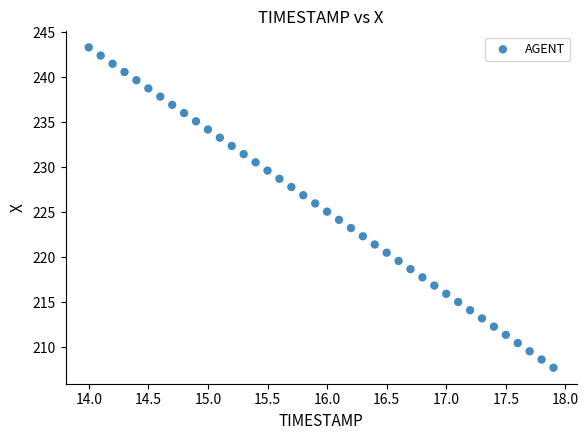

What is the range of X values (max minus min)?

3.9